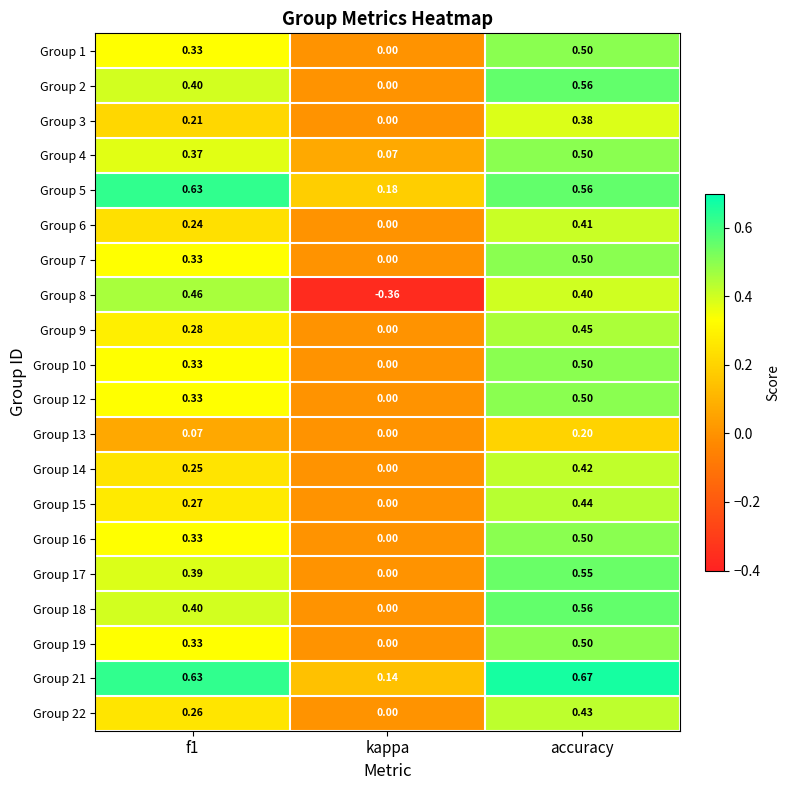

How many data points does each series have?

3